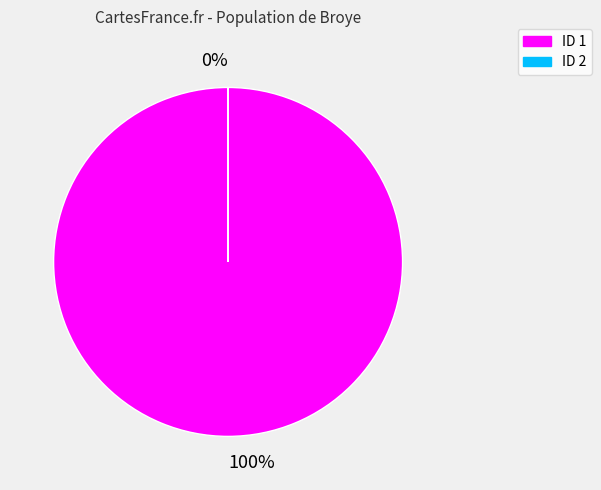

To the nearest percent, what is the difference between the largest and smallest slice percentages?

100%